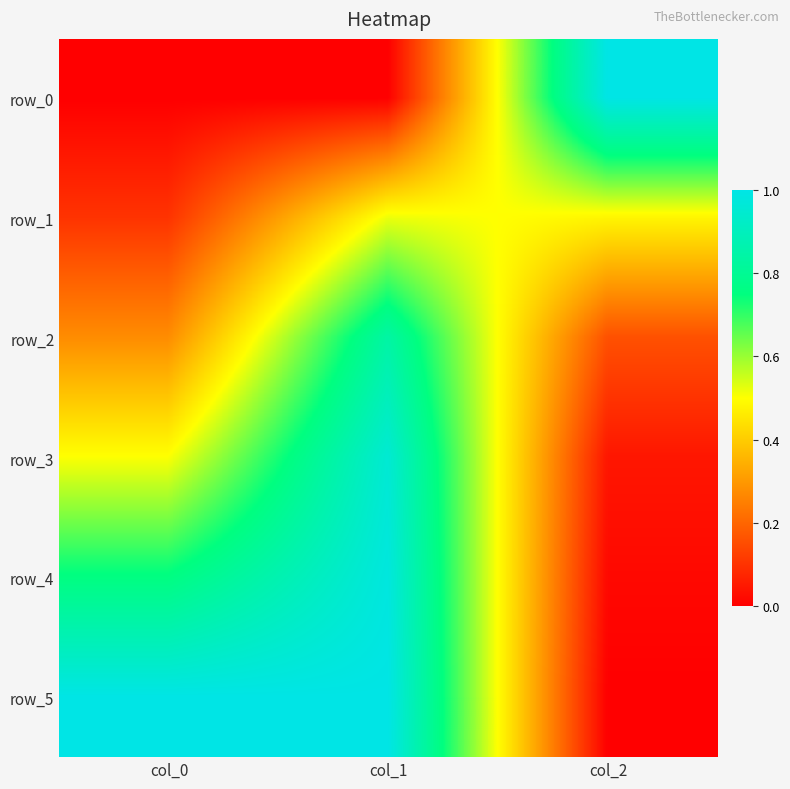

Is the value of row_5 at col_1 greater than the value of row_4 at col_2?

Yes